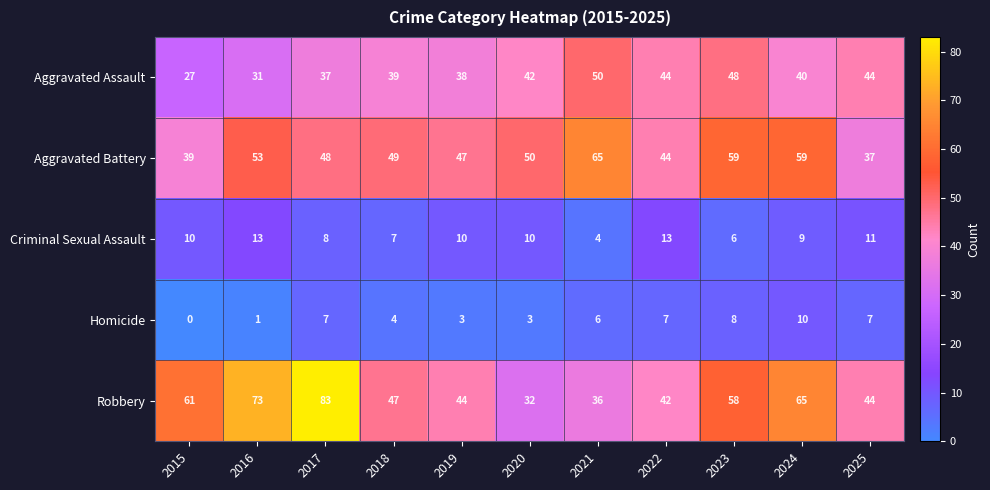

What is the total value across all series at 2018?

146